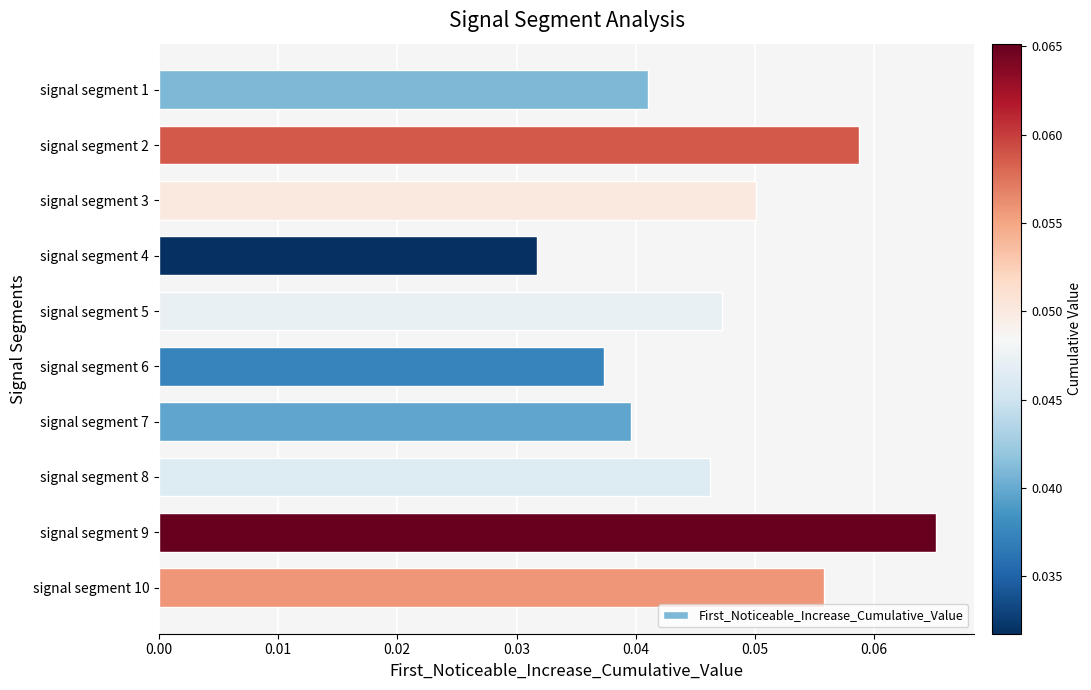

The value at signal segment 6 is 0.1. True or false?

False